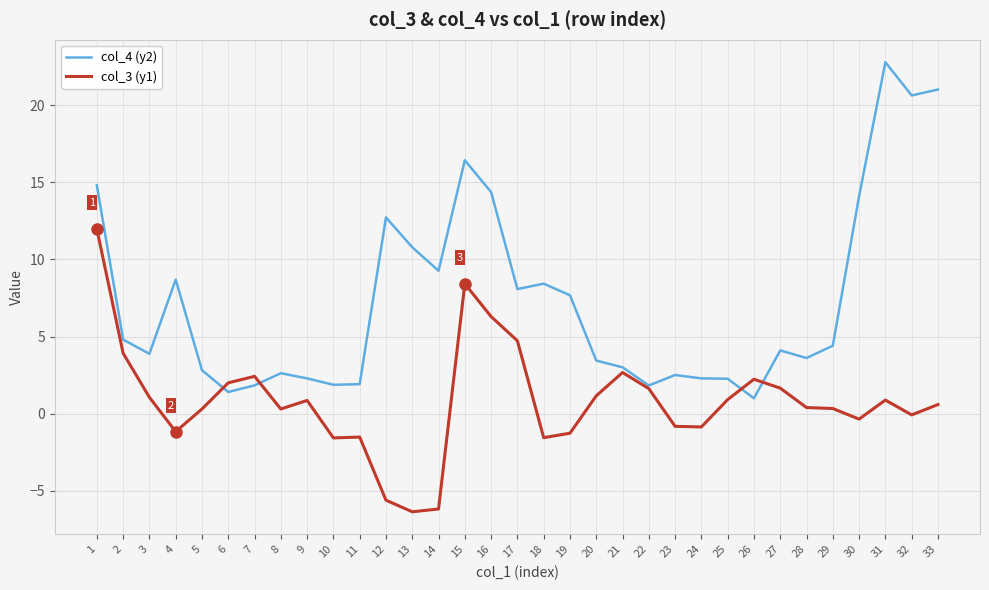

What is the difference between the second highest and minimum values in the col_3 (y1) series?

14.8